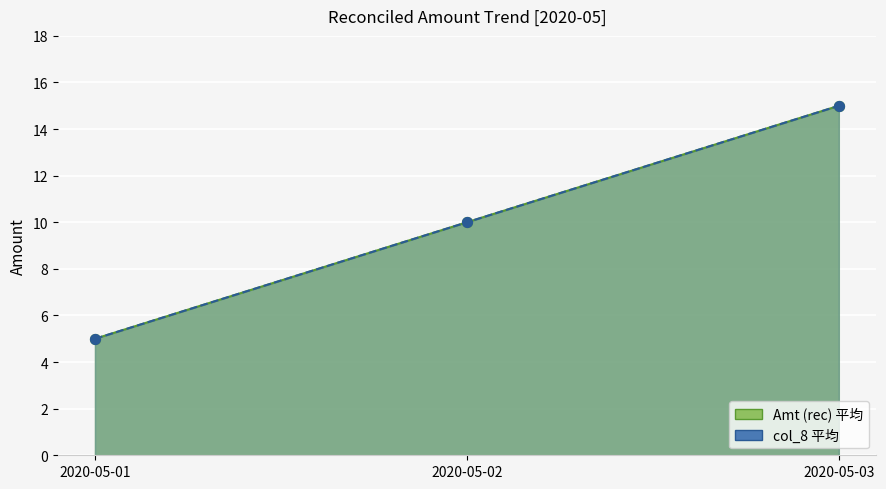

At how many categories does at least one series exceed 11?

1